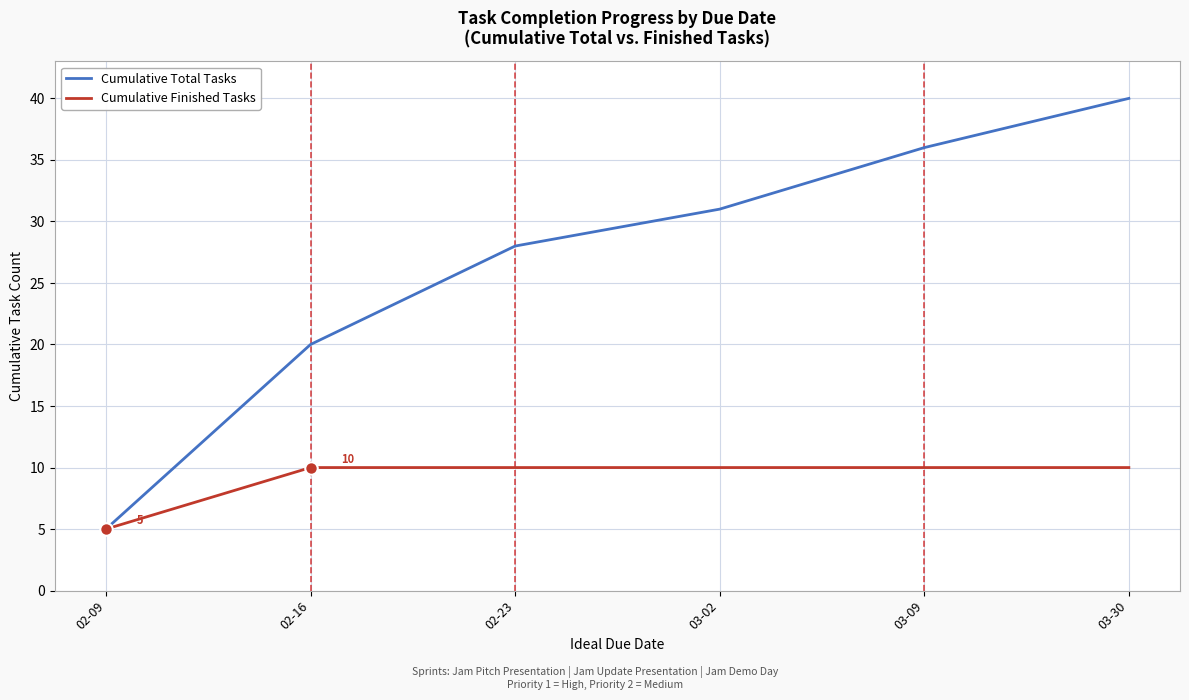

Reading left to right, transcribe all the data shown in this chart.

Cumulative Total Tasks: 02-09=5	02-16=20	02-23=28	03-02=31	03-09=36	03-30=40
Cumulative Finished Tasks: 02-09=5	02-16=10	02-23=10	03-02=10	03-09=10	03-30=10